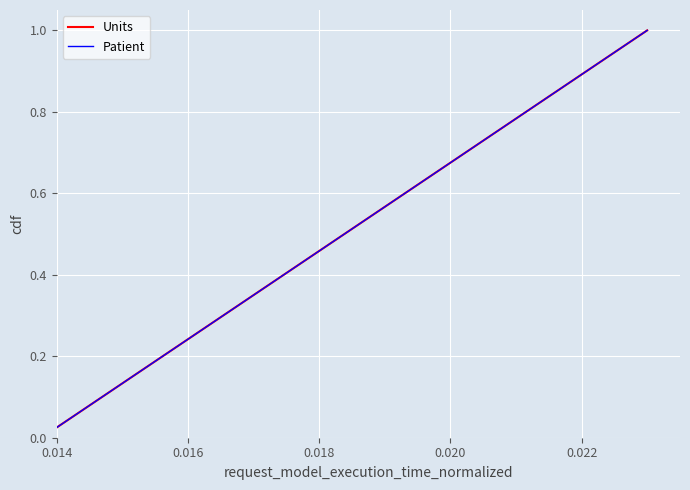

True or false: Units and Patient cross at least once.

False